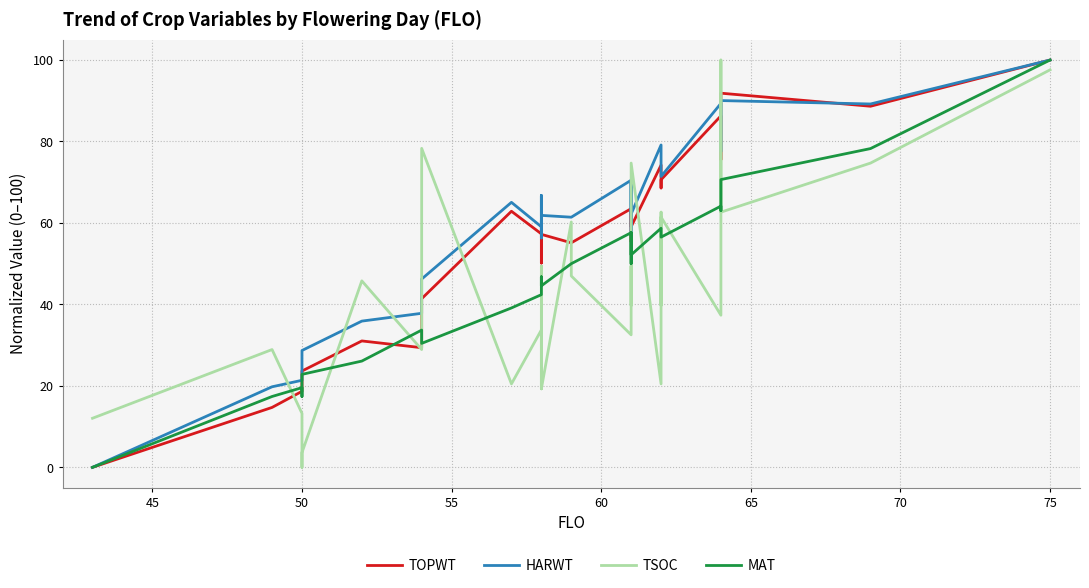

Rank the series by their maximum value, from lowest to highest.

TOPWT, HARWT, TSOC, MAT